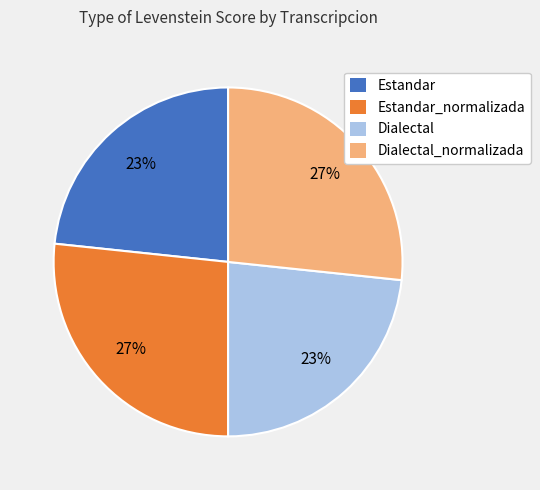

Is there any slice that represents more than half of the pie?

No